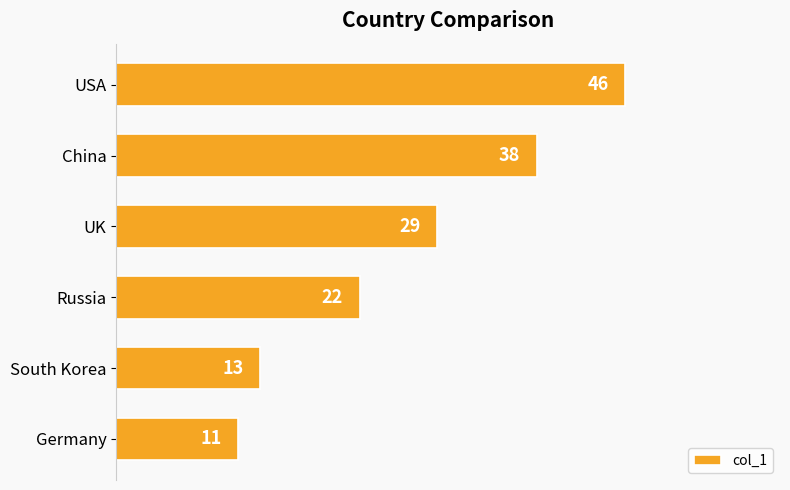

True or false: the data shows 13 at South Korea.

True